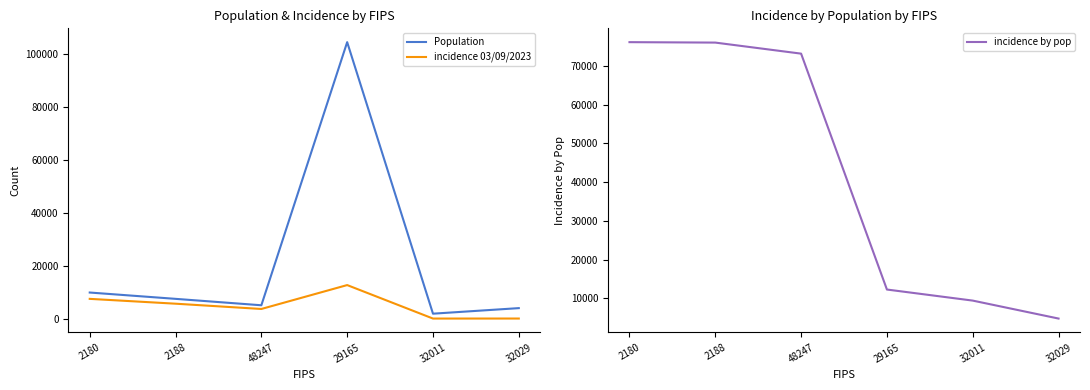

What is the difference between the maximum and minimum values in the Population series?

102389